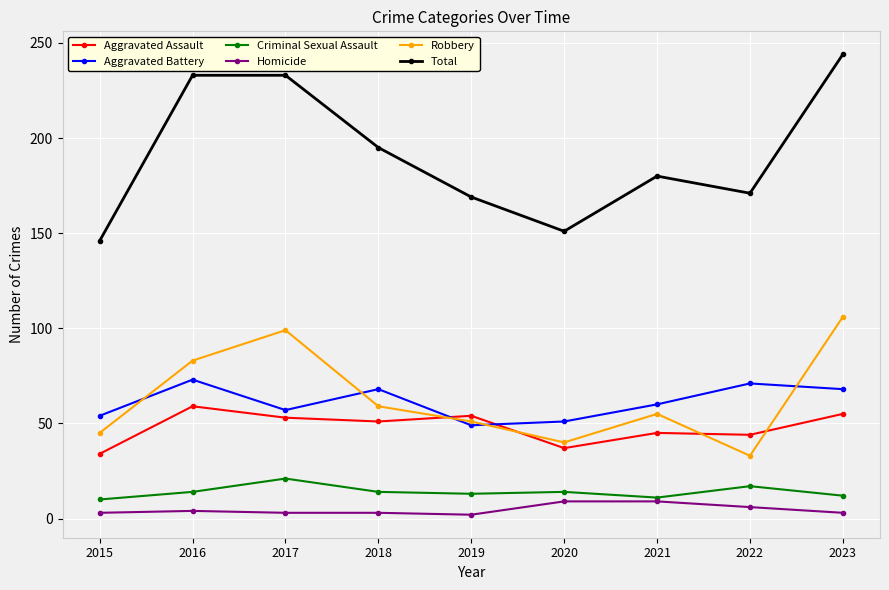

What is the maximum value shown in the chart?

244